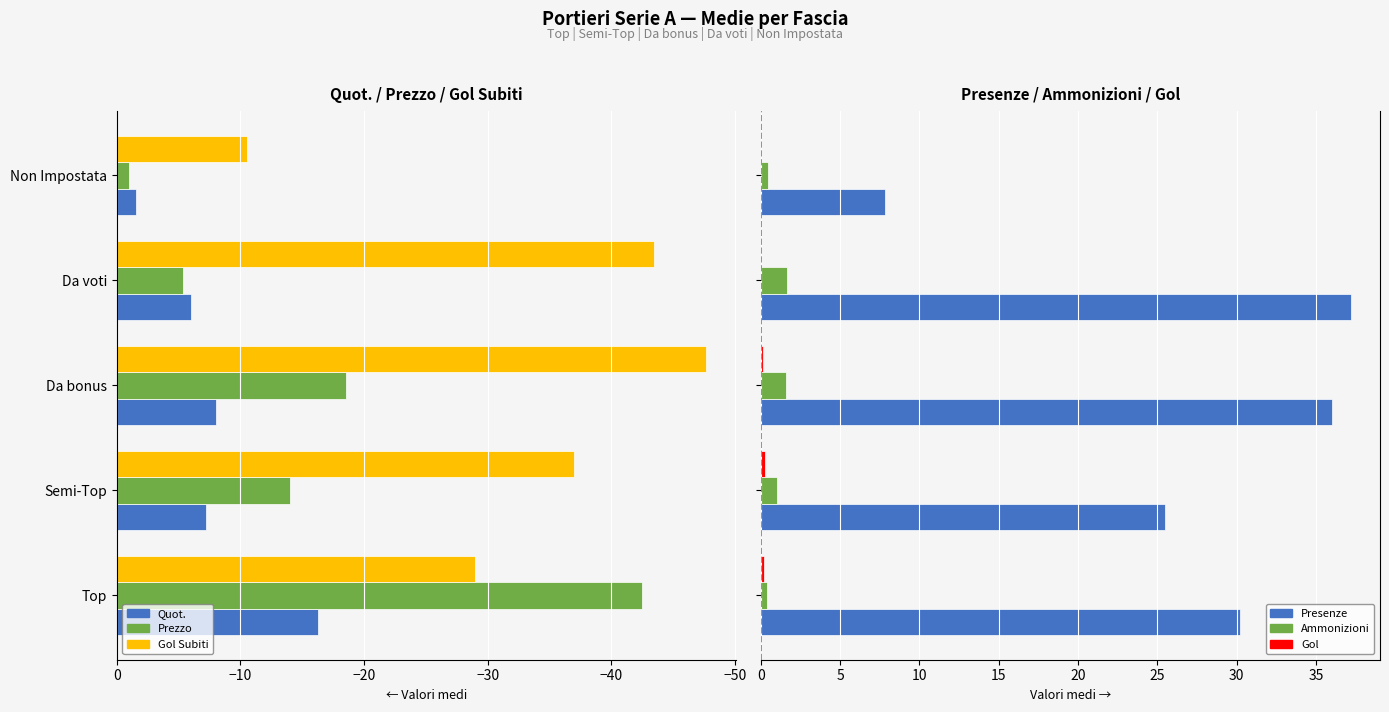

How many bars are there in total?

30